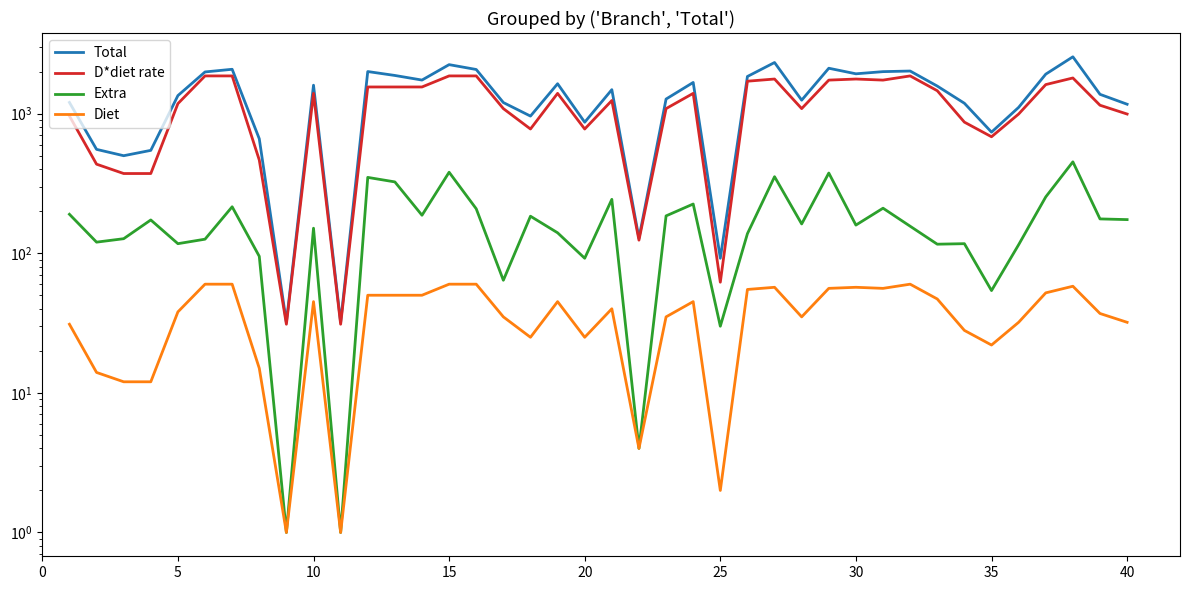

Count the number of categories in the chart.

40